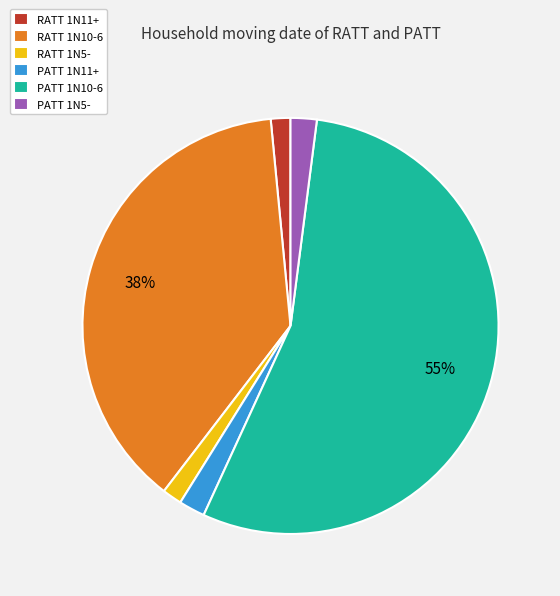

What is the ratio of the value at PATT 1N5- to the value at RATT 1N10-6?

0.1